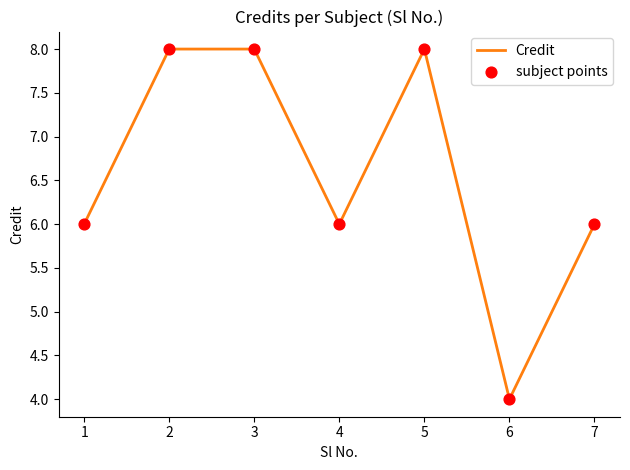

Approximately how many times larger is the value at 7 compared to 6?

1.5